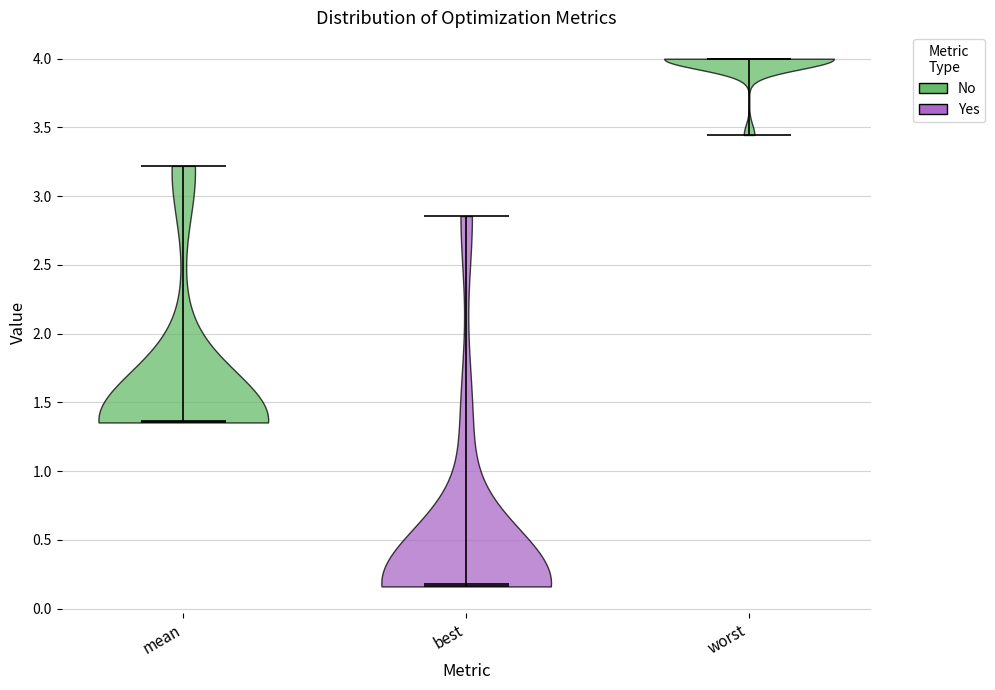

Reading left to right, read every violin against the y-axis: where its median line is, and the lowest and highest points it reaches. The values are not printed on the chart, so give them approximately, as read against the axis.

mean: median line 1.35, lowest point 1.35, highest point 3.20
best: median line 0.20, lowest point 0.15, highest point 2.85
worst: median line 4.00, lowest point 3.45, highest point 4.00